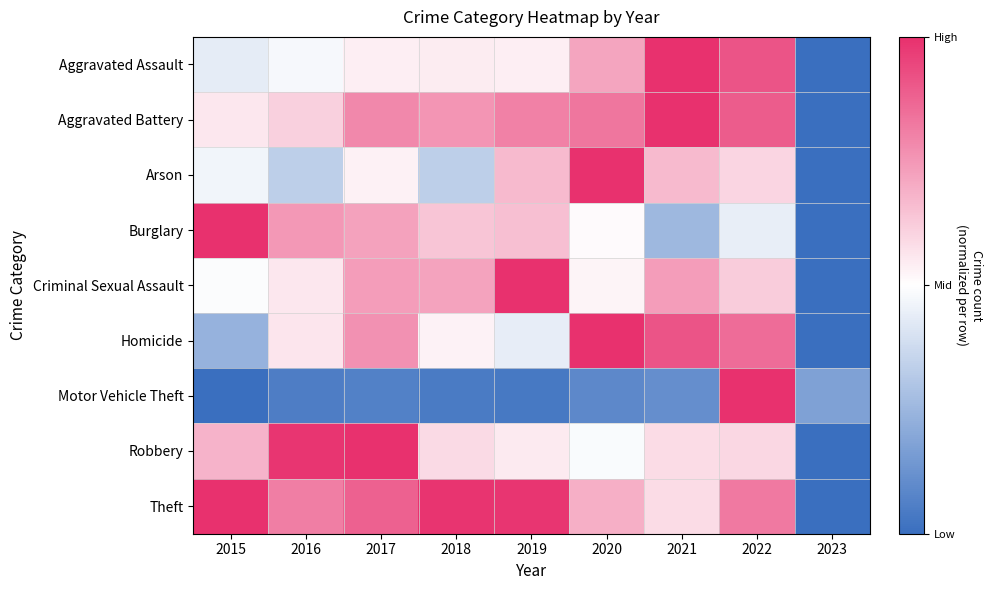

What is the total value across all series at 2018?

1.3